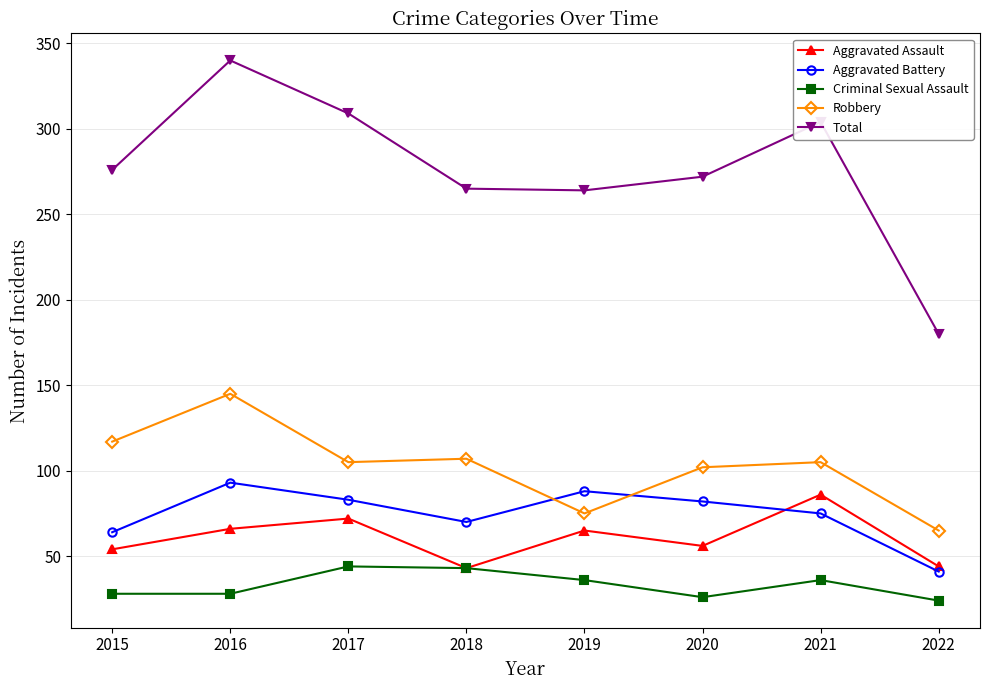

At which category does Aggravated Battery reach its first local valley?

2018